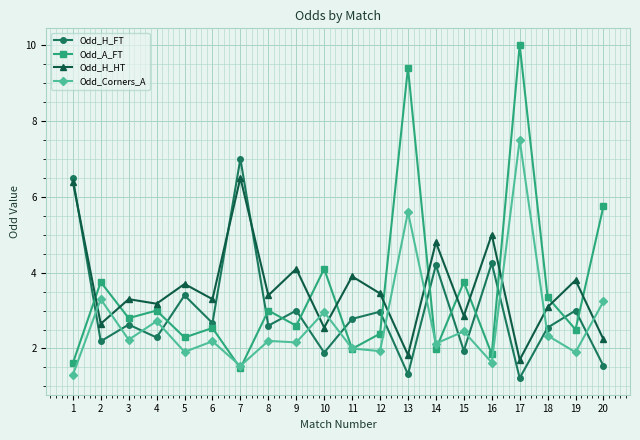

Rank the series by their maximum value, from highest to lowest.

Odd_A_FT, Odd_Corners_A, Odd_H_FT, Odd_H_HT